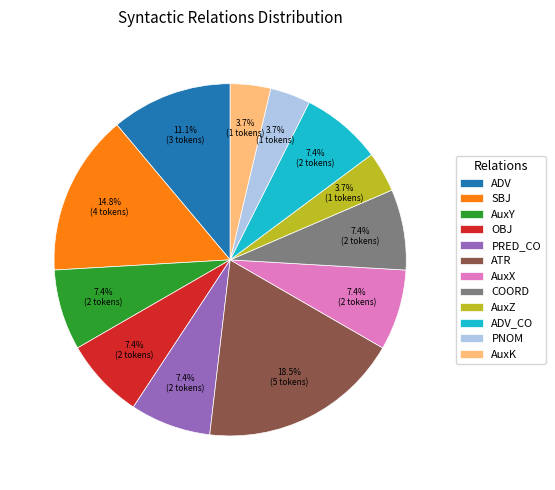

Which category has the biggest portion of the pie?

ATR